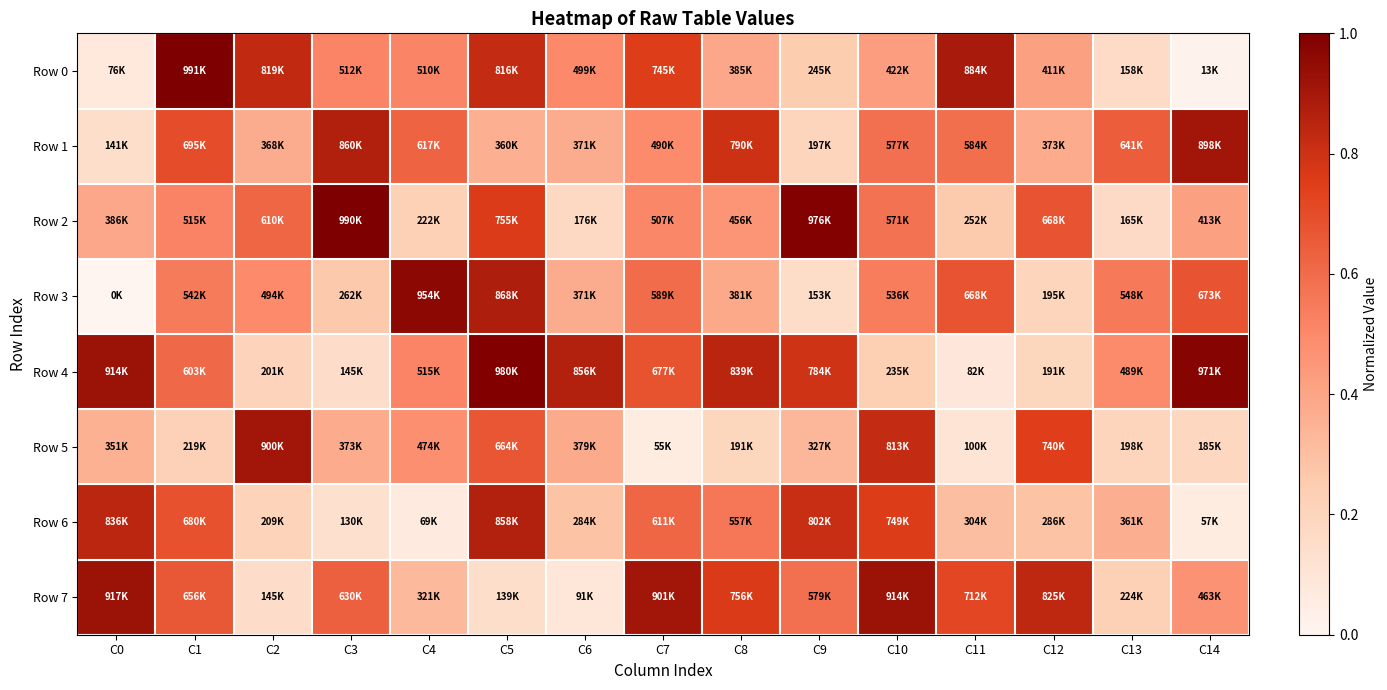

Rank the series at C7 from highest to lowest value.

Row 7, Row 0, Row 4, Row 6, Row 3, Row 2, Row 1, Row 5